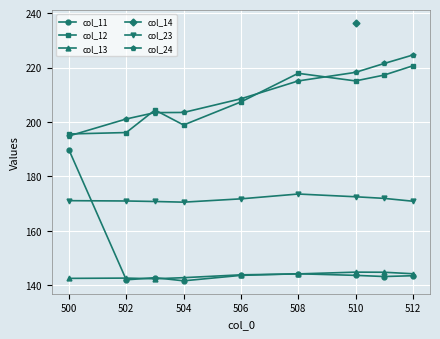

Which series has the largest range (max minus min)?

col_11